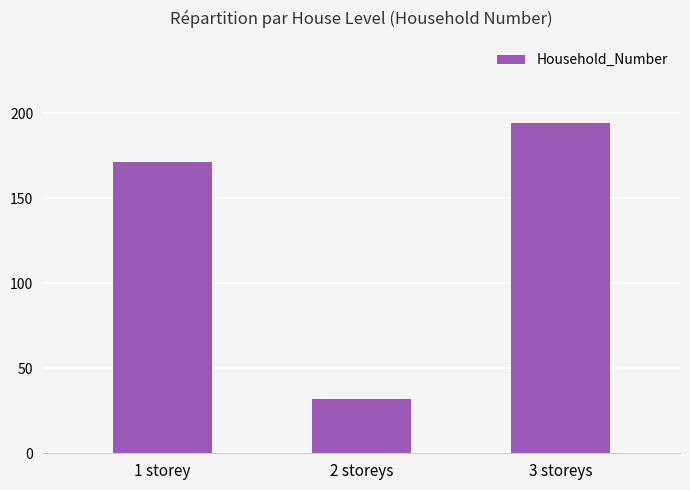

Count the number of categories in the chart.

3